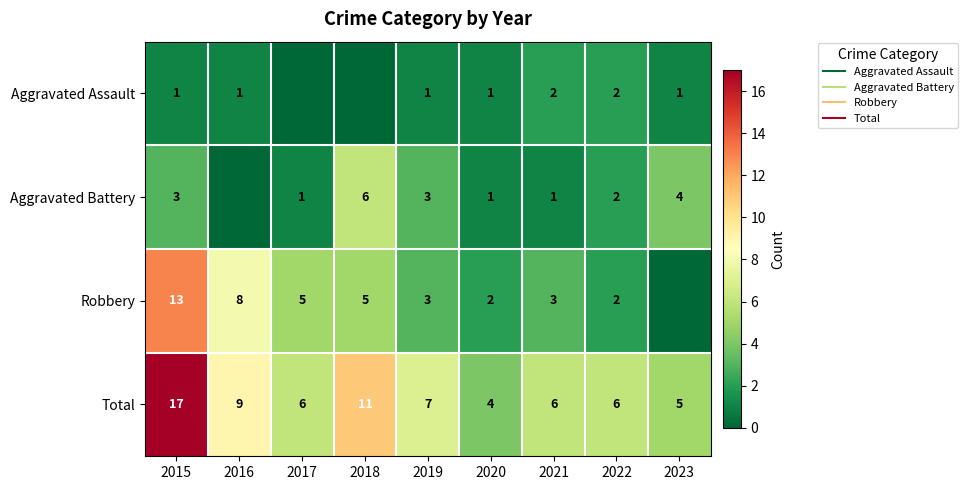

Is it true that Robbery equals 4 at 2016?

False